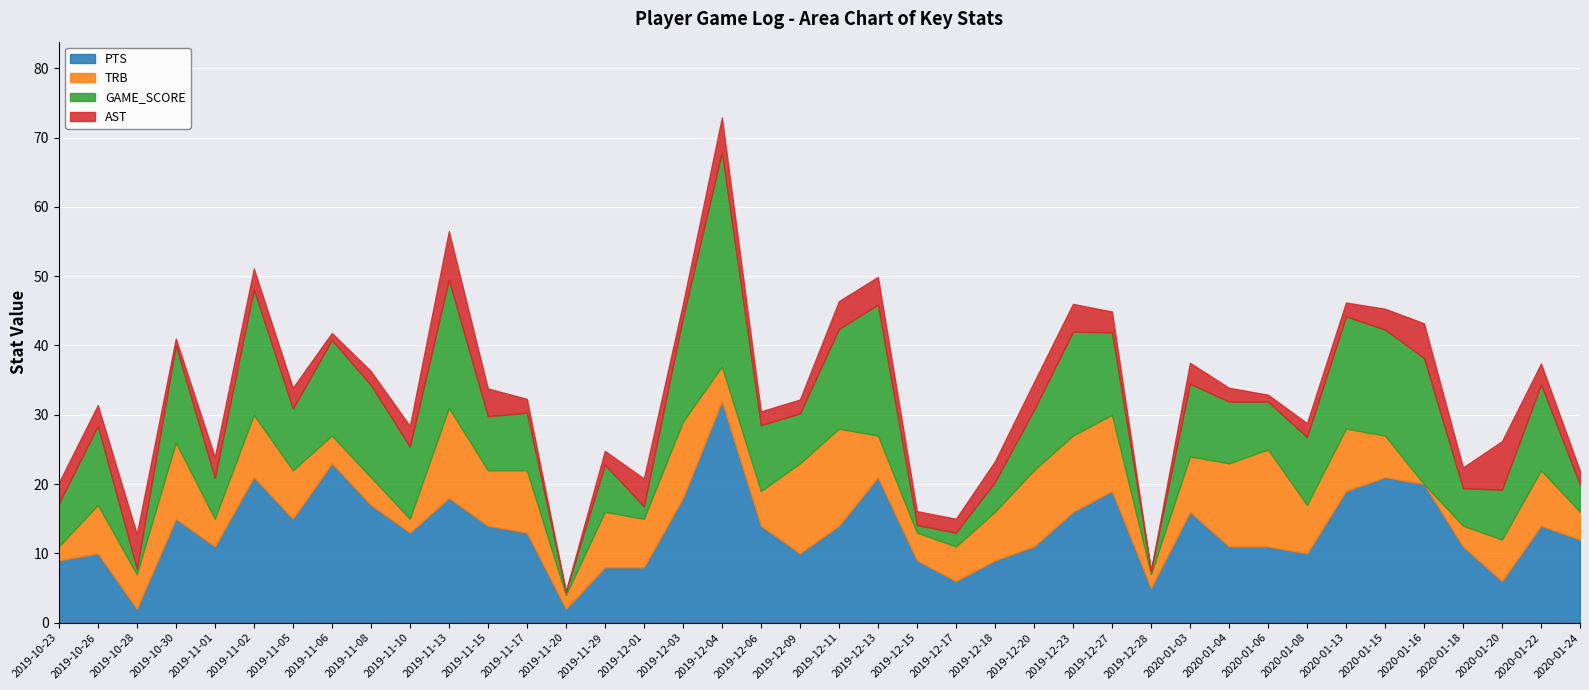

Rank the series at 2019-11-05 from highest to lowest value.

PTS, GAME_SCORE, TRB, AST